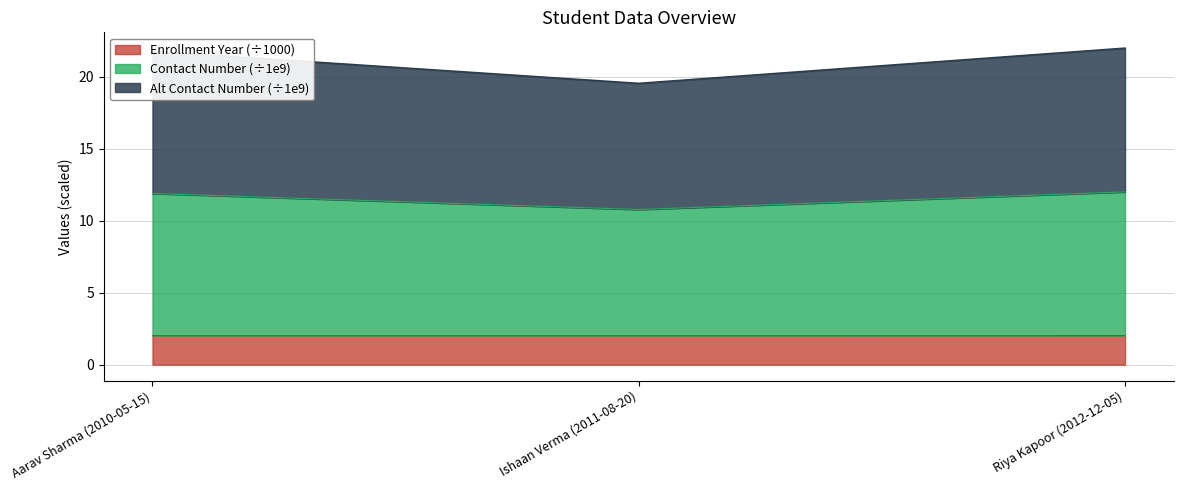

What is the sum of the Enrollment Year values at Ishaan Verma (2011-08-20) and Aarav Sharma (2010-05-15)?

4.0